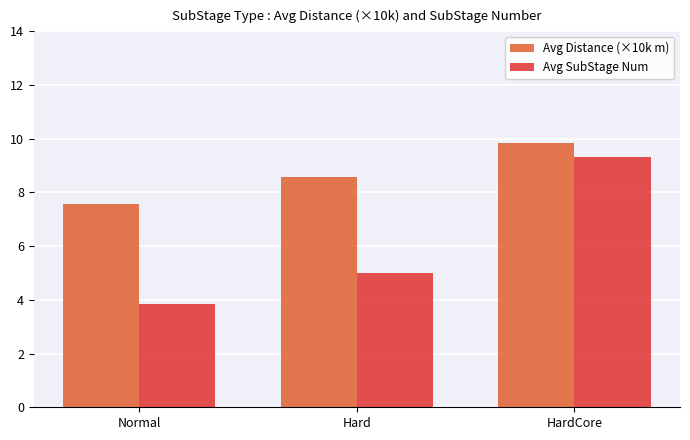

What is the label of the 2nd bar from the left?

Hard